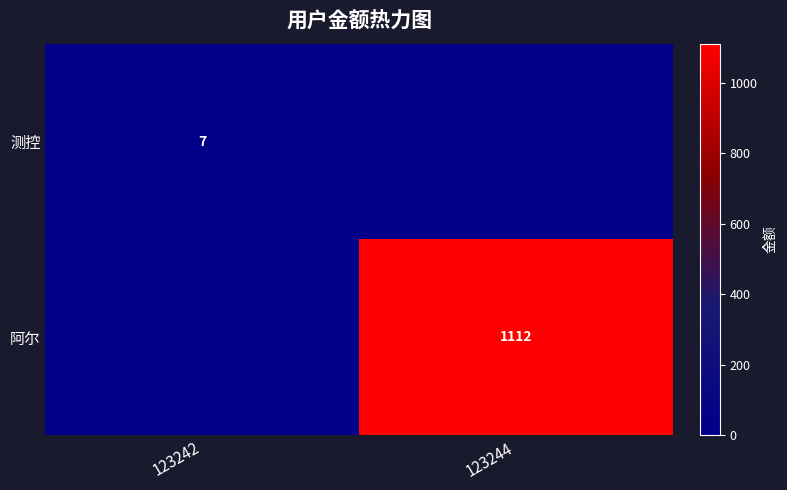

The value of 测控 at 123242 is 10. True or false?

False